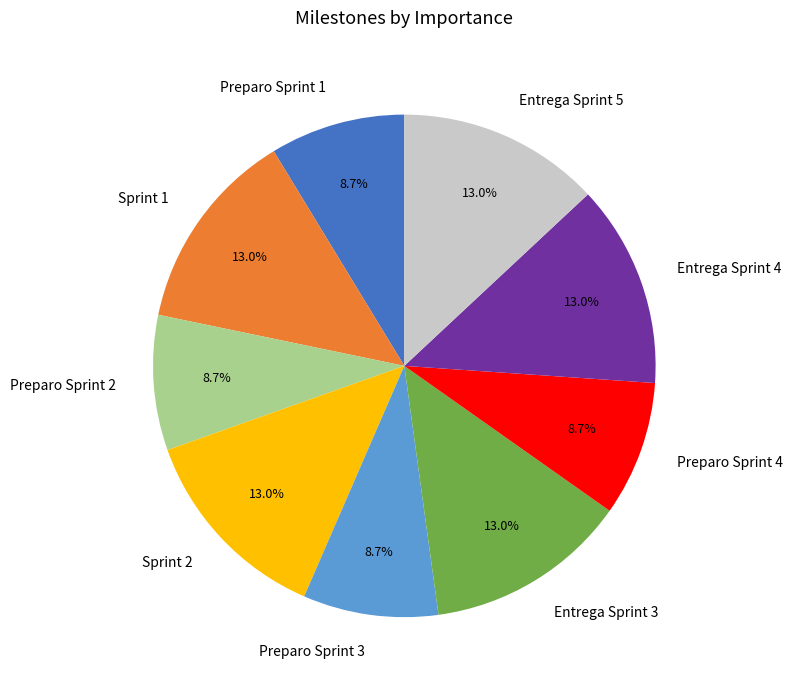

True or false: Preparo Sprint 4 accounts for 16% of the total.

False